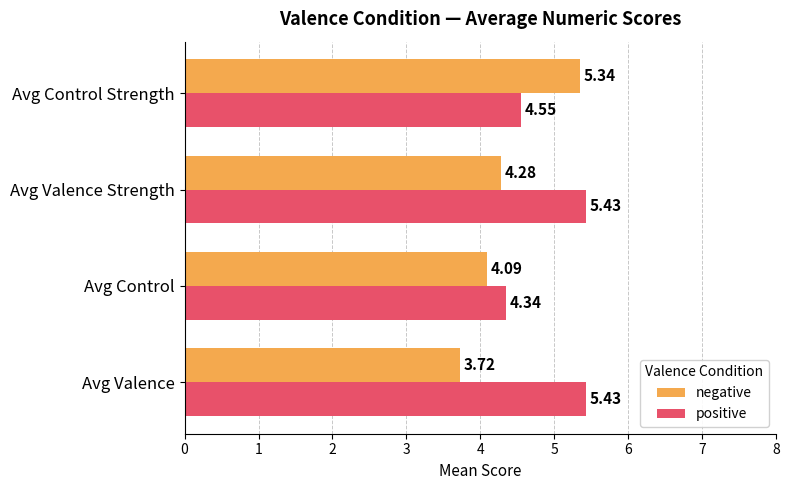

How many data points in negative are less than 4?

1